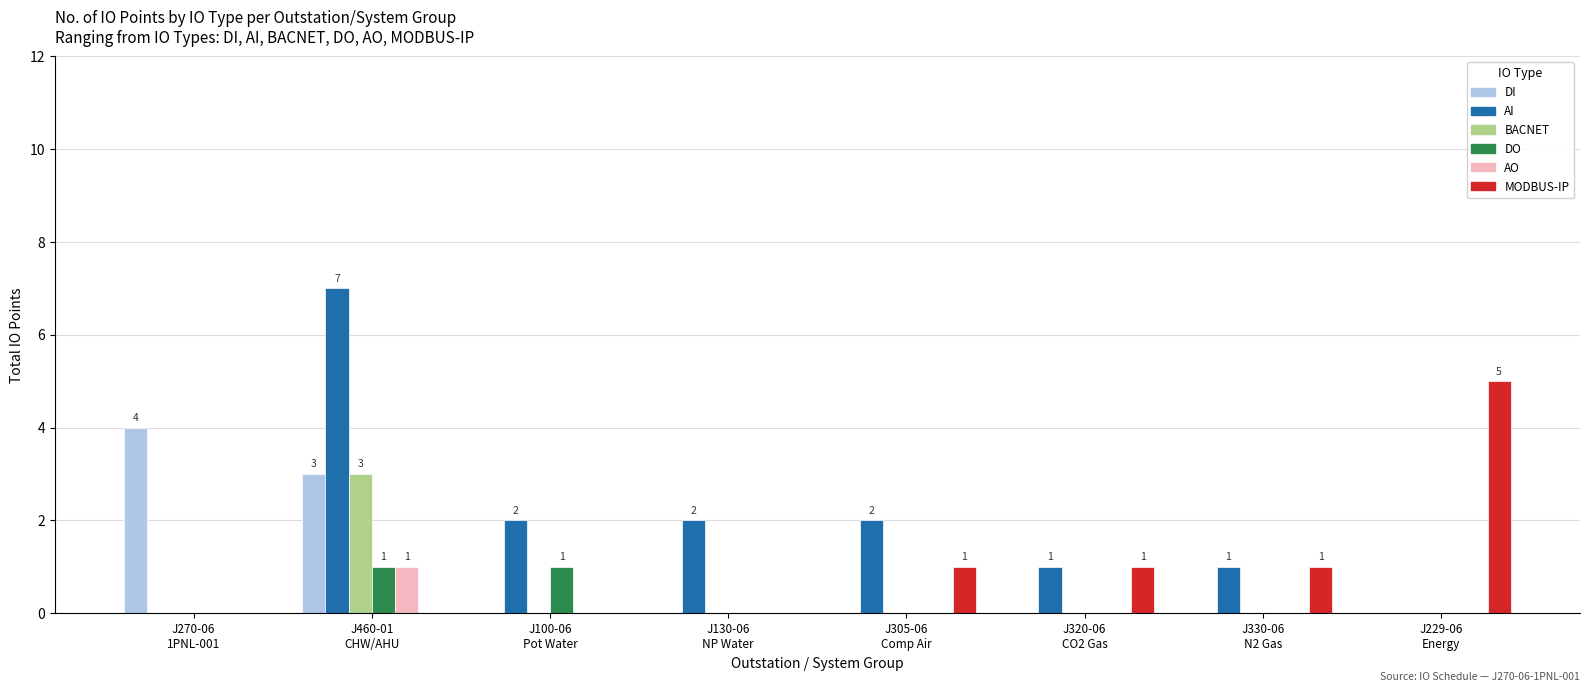

Does the chart contain stacked bars?

No